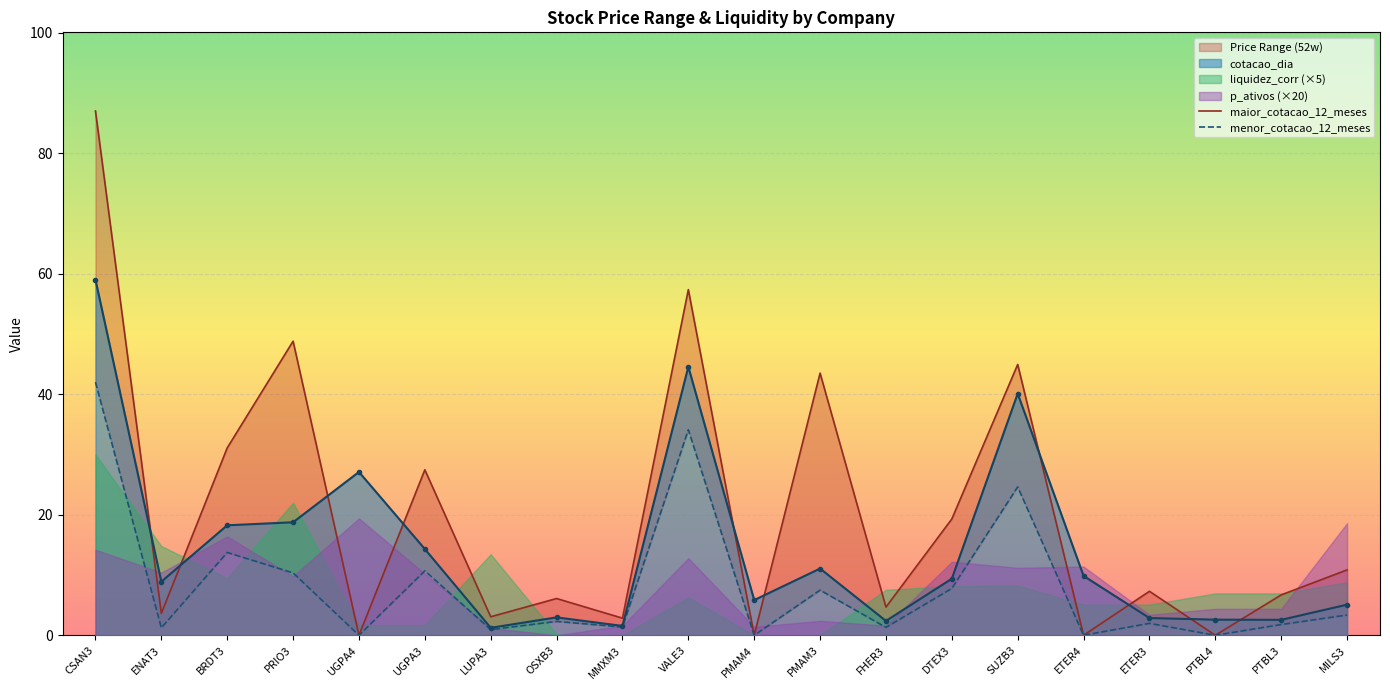

How many lines are shown in the chart?

2